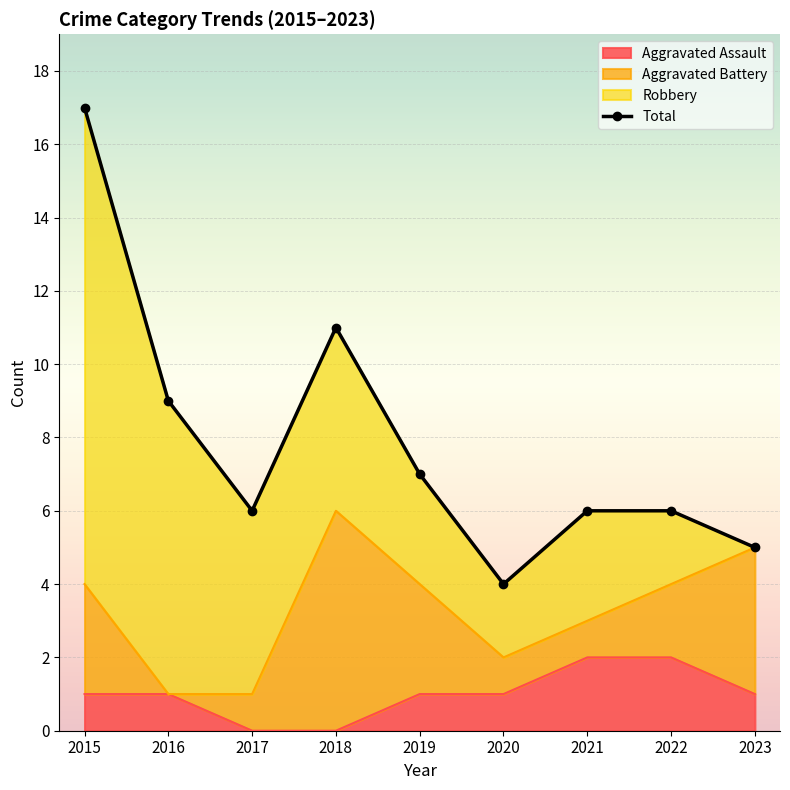

At which category does the data reach its first local peak?

2018